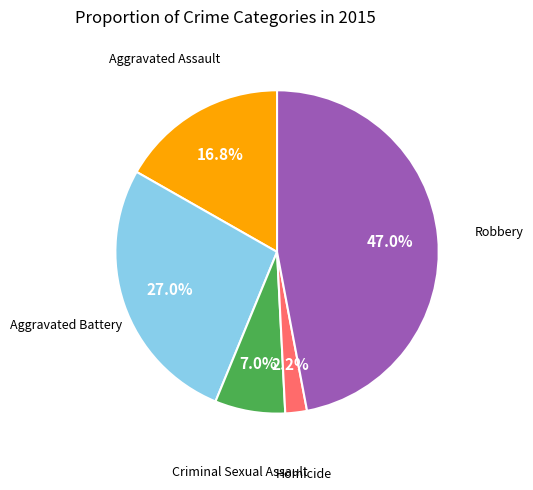

Is there a majority slice in this chart?

No